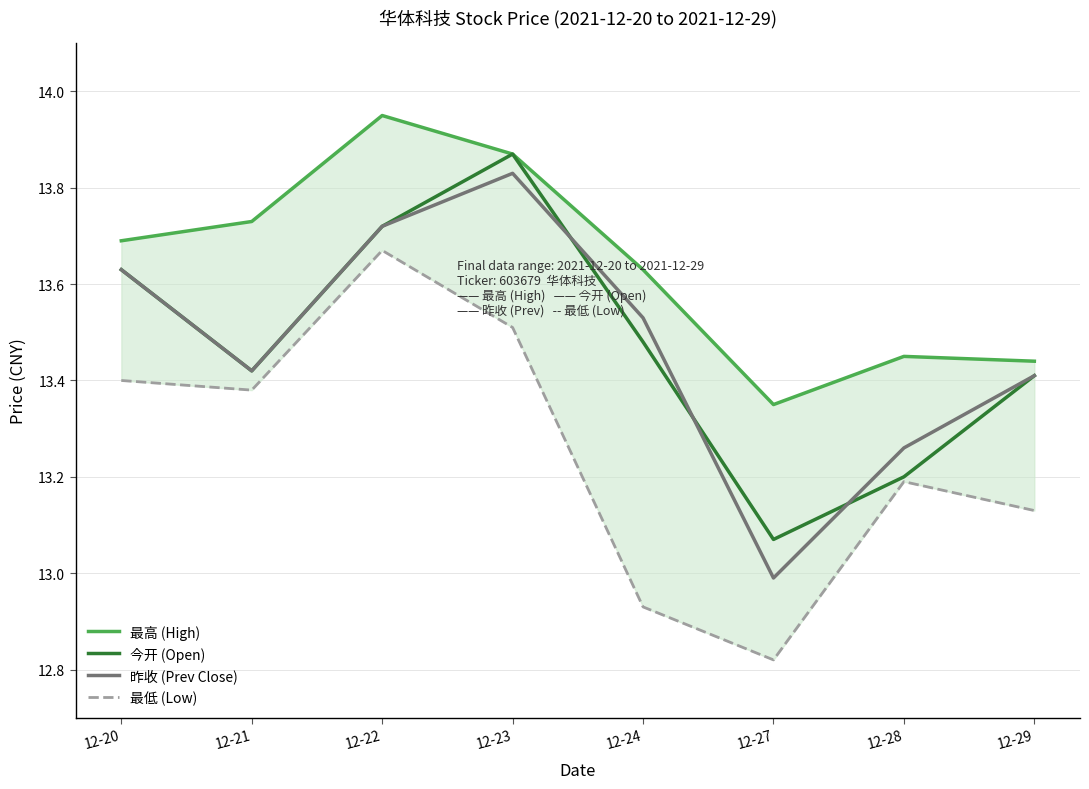

Which series has the largest total across all categories?

最高 (High)